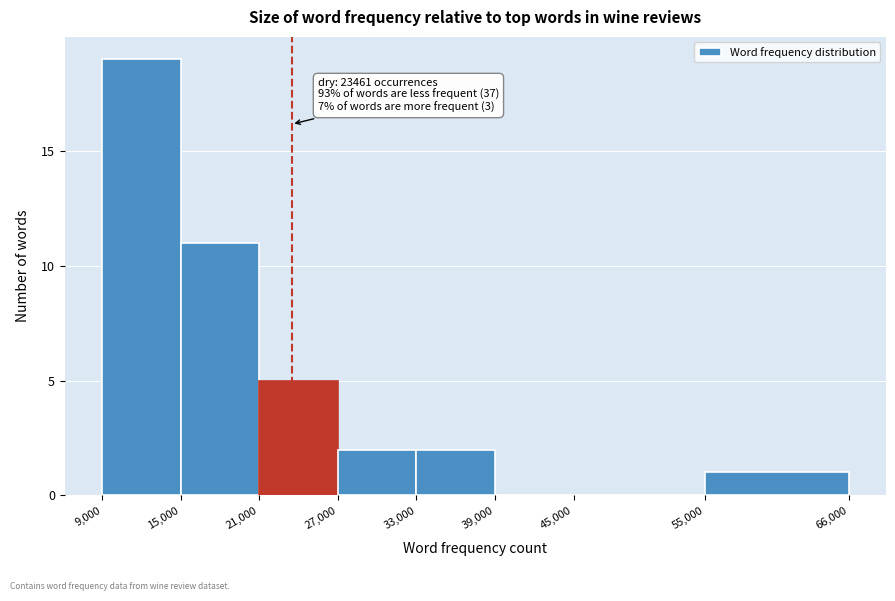

Which range on the x-axis has the tallest bar?

9,000 to 15,000